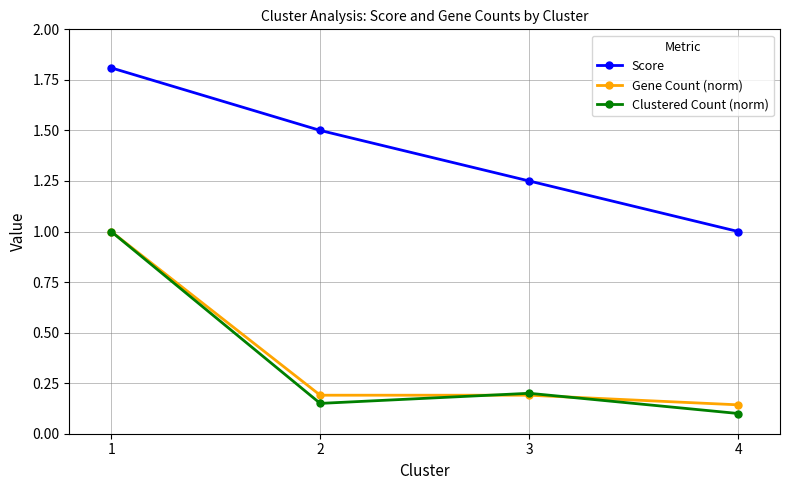

Which series has the largest total across all categories?

Score